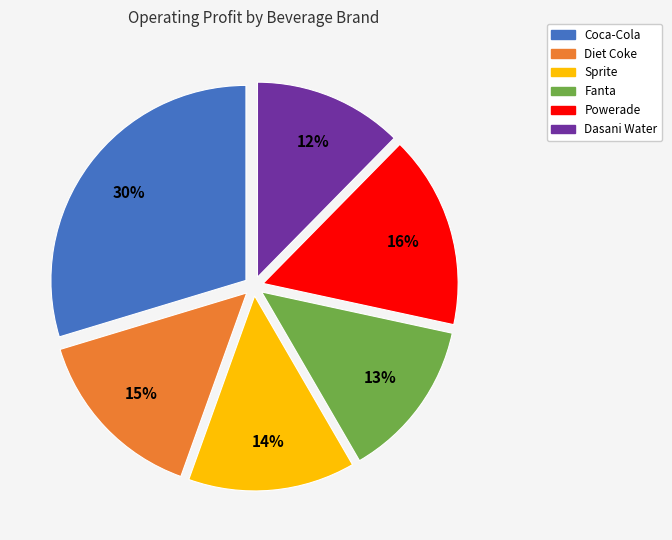

Approximately how many times larger is the value at Coca-Cola compared to Diet Coke?

2.0